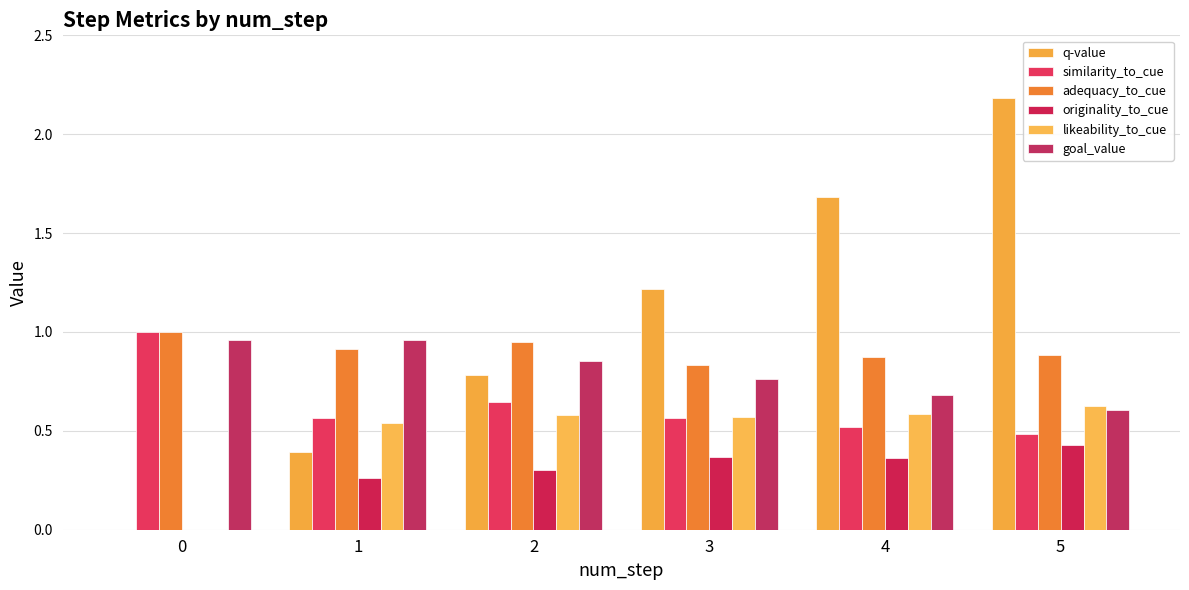

How many positive values does the originality_to_cue series have?

5